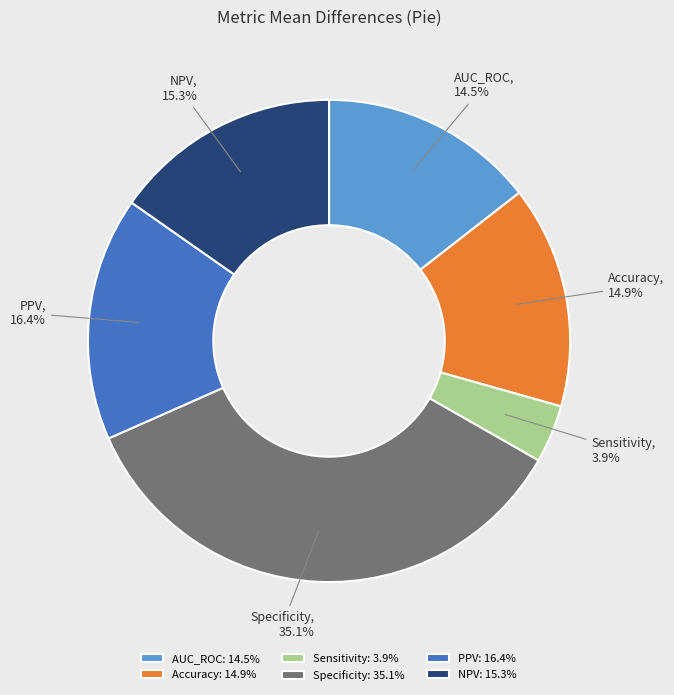

Is it true that Specificity is 35% of the pie?

True